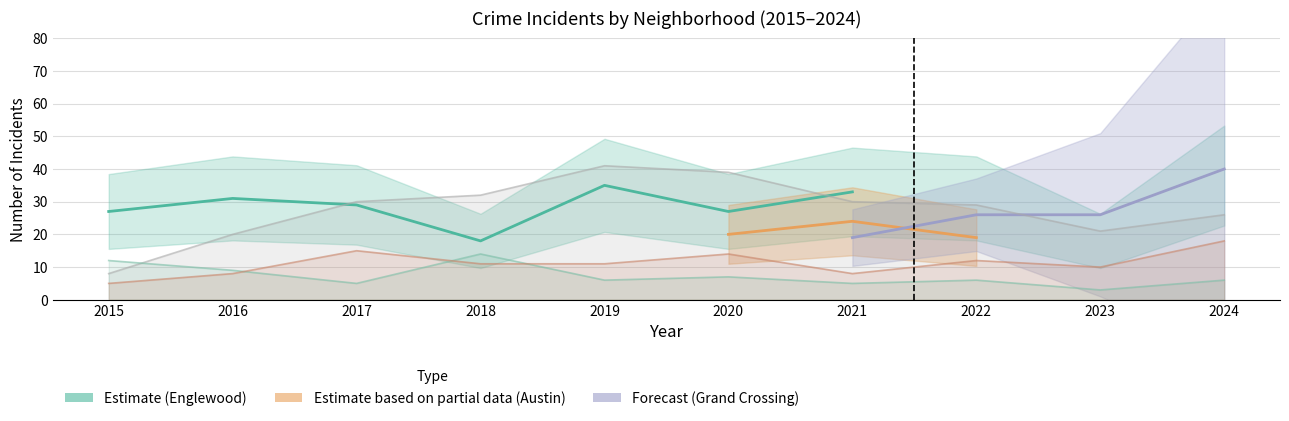

At how many categories does at least one series exceed 31?

3